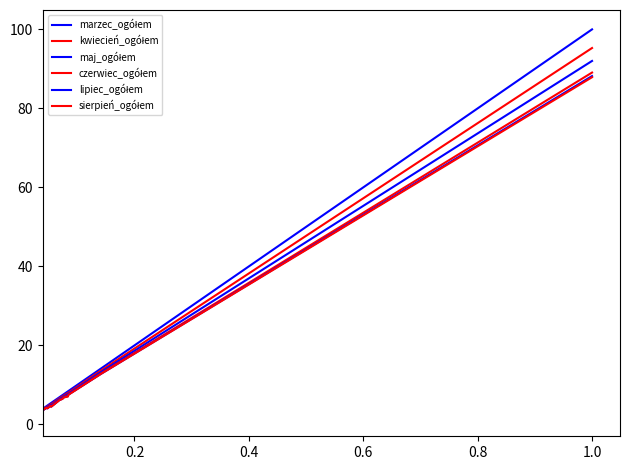

How many lines are shown in the chart?

6